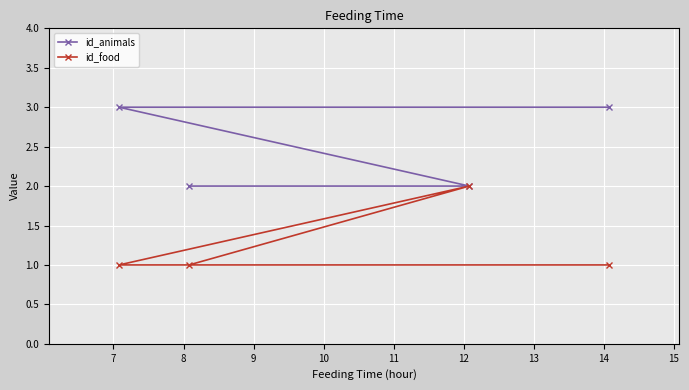

List the series in order of their overall mean, highest first.

id_animals, id_food